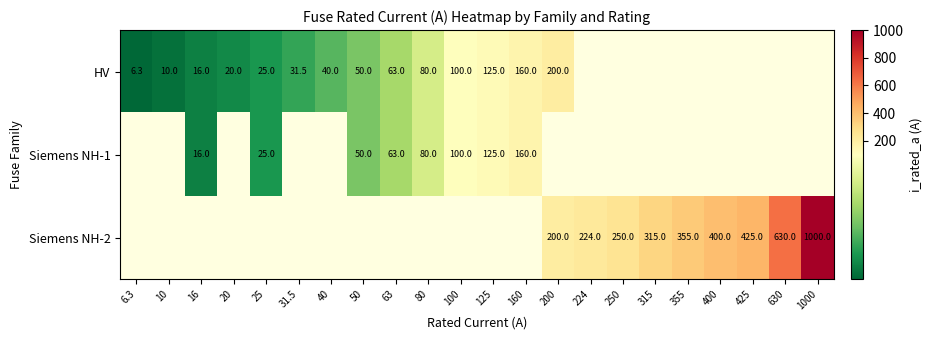

The Siemens NH-2 series shows 539.2 at 400. True or false?

False